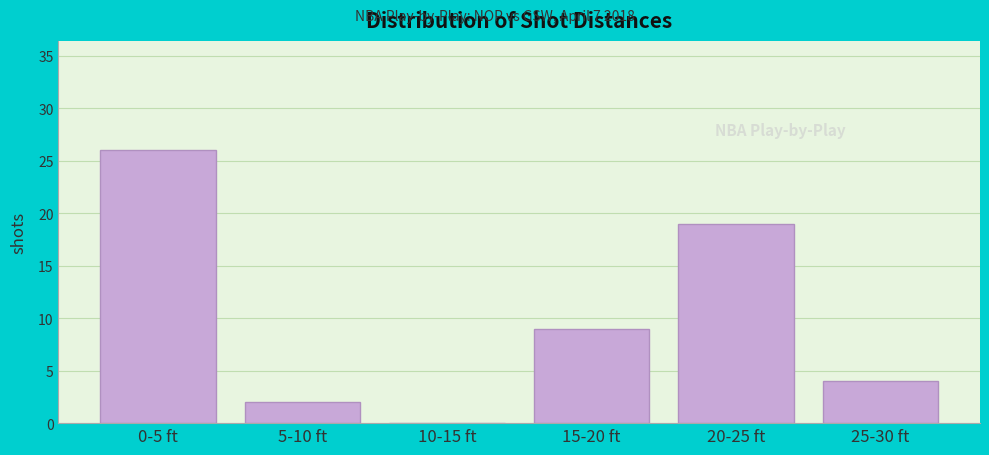

Reading right to left, transcribe all the data shown in this chart.

25-30 ft=4	20-25 ft=19	15-20 ft=9	10-15 ft=0	5-10 ft=2	0-5 ft=26